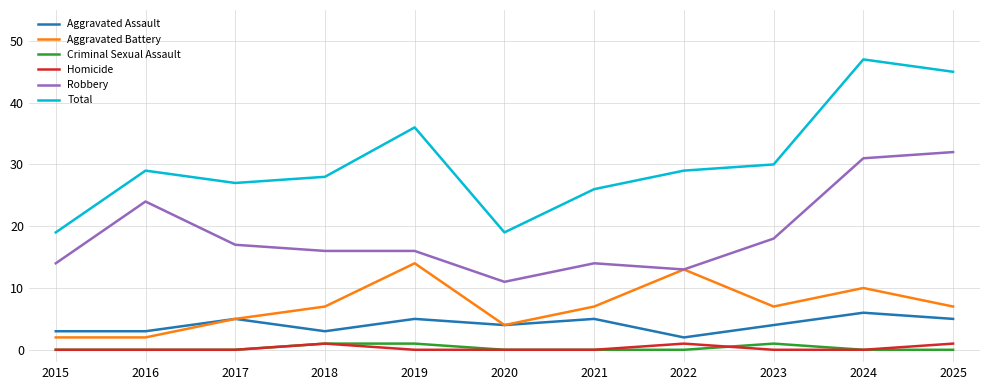

What is the spread (max minus min) of values at 2018?

27